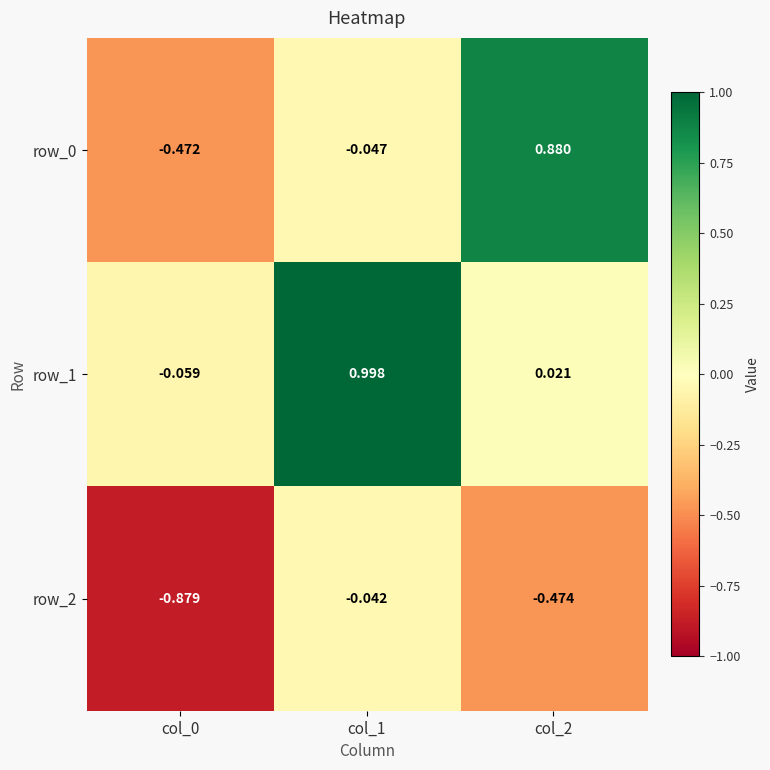

Count the number of categories in the chart.

3